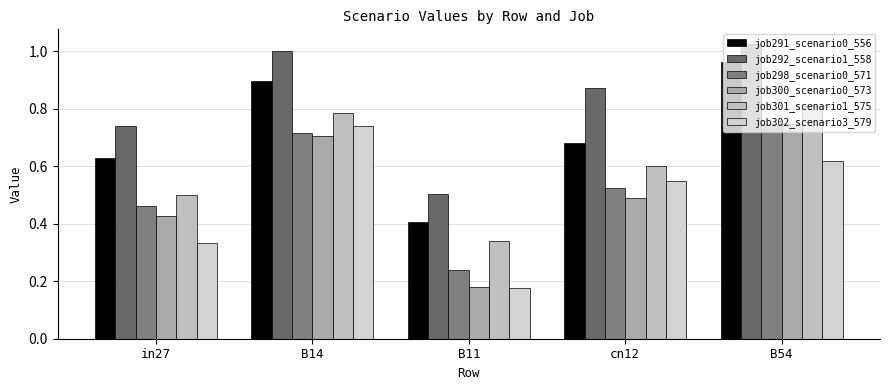

What is the maximum value shown in the chart?

1.0